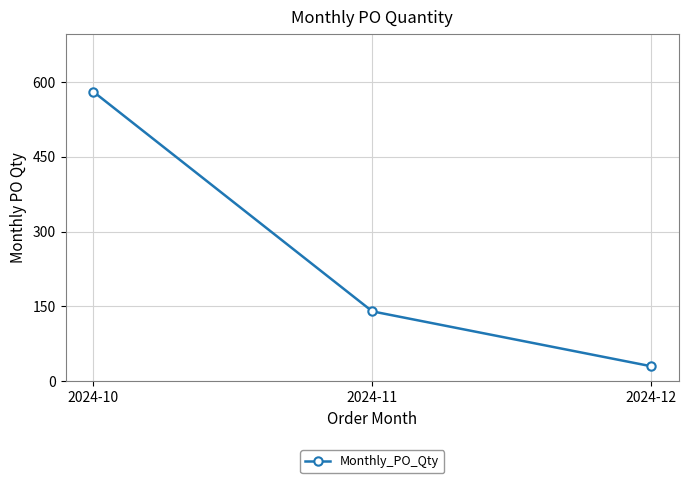

At which category does the chart reach its minimum across all series?

2024-12